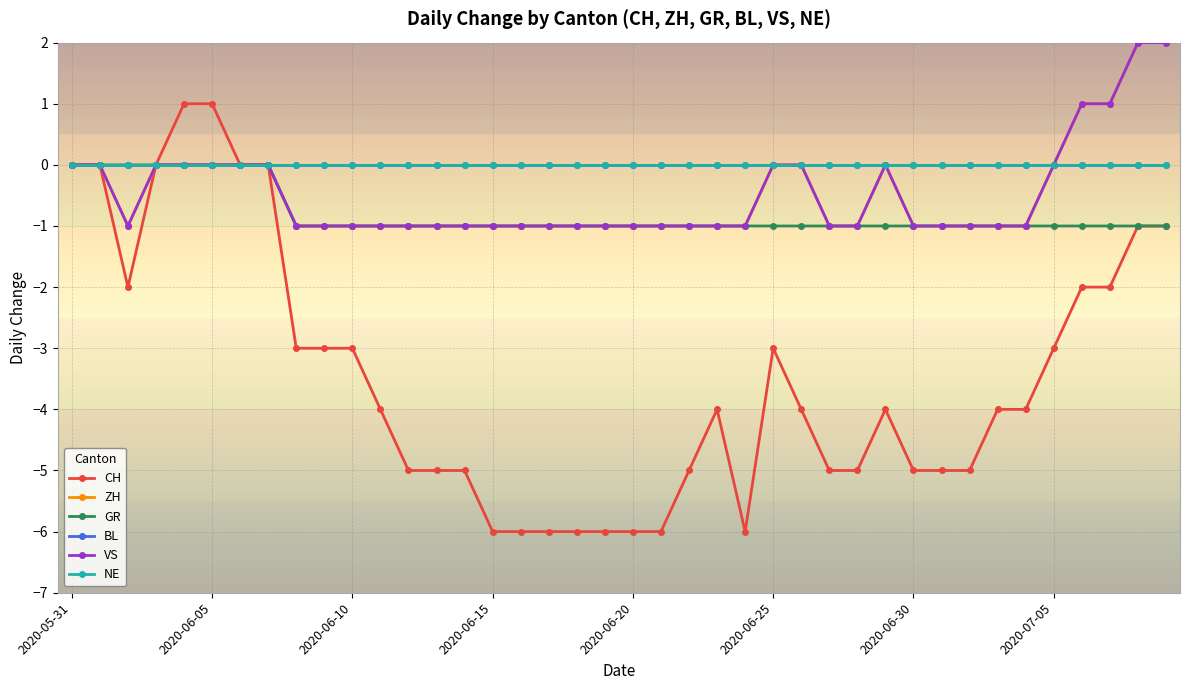

True or false: ZH and GR cross at least once.

False